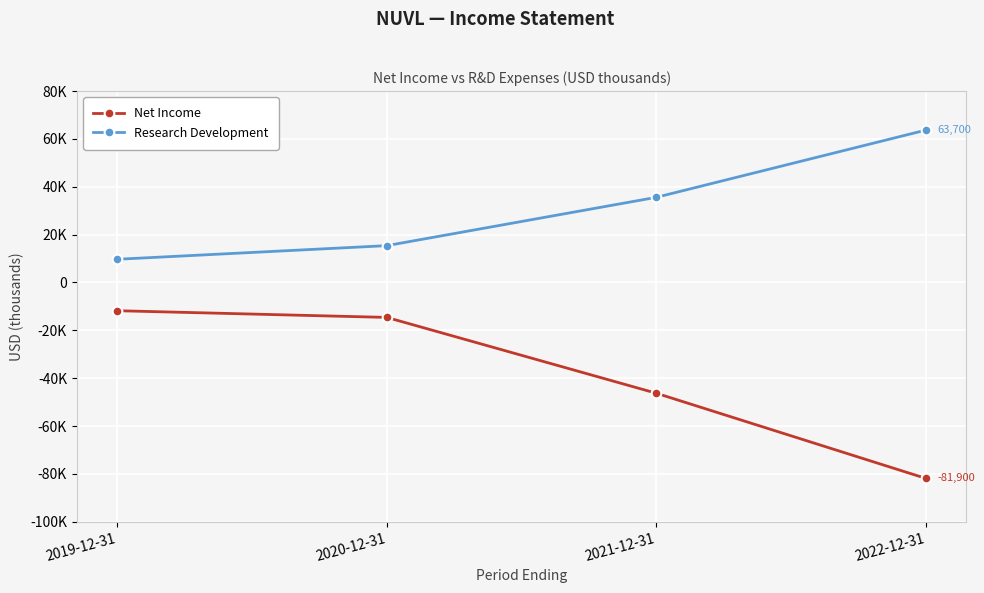

What is the maximum value shown in the chart?

63700